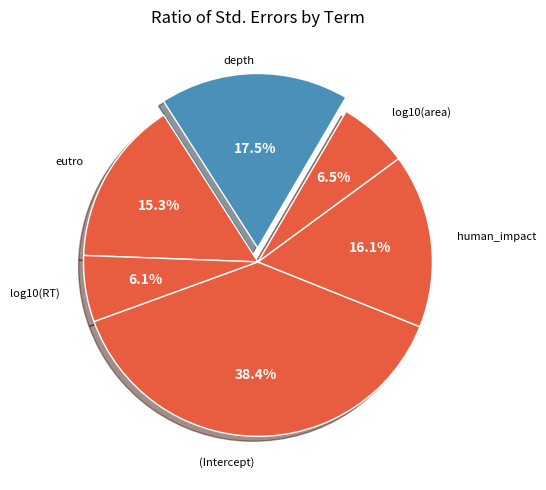

What portion of the pie excludes log10(area)?

93.5%